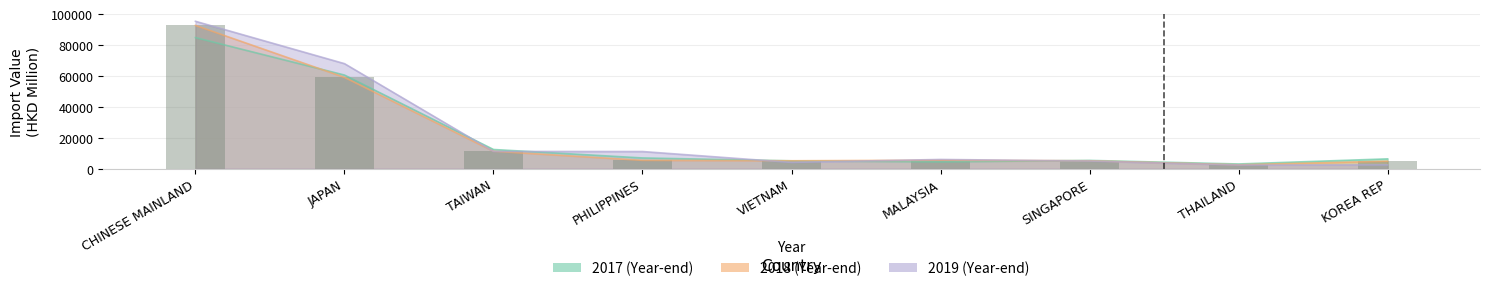

What is the maximum value for 201712?

84788.4